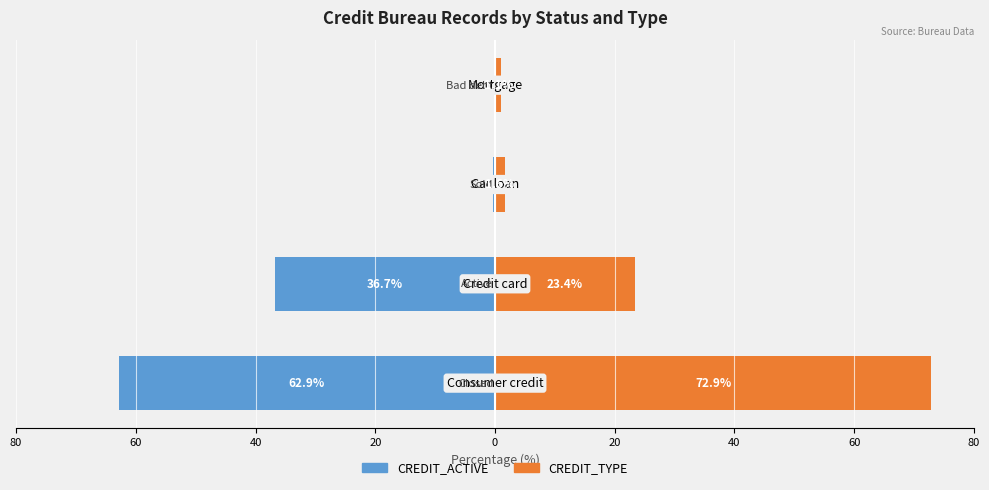

Rank the series at 20 from highest to lowest value.

CREDIT_TYPE, CREDIT_ACTIVE